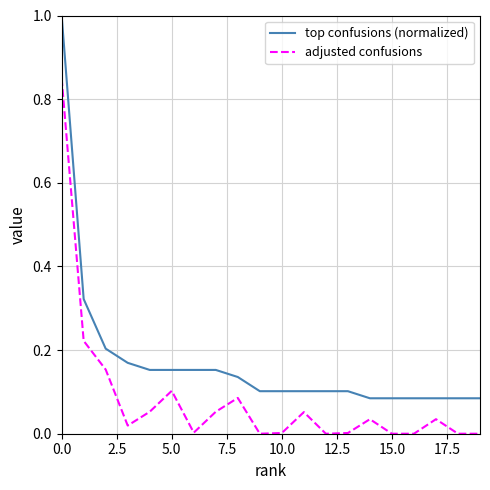

Does the chart have visible grid lines?

Yes